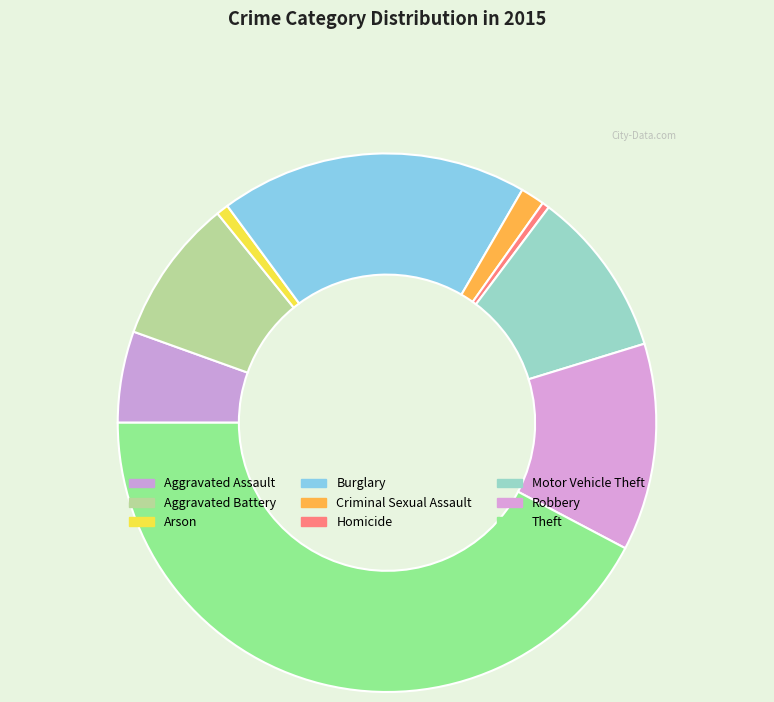

Does Aggravated Battery account for over 50% of the chart?

No